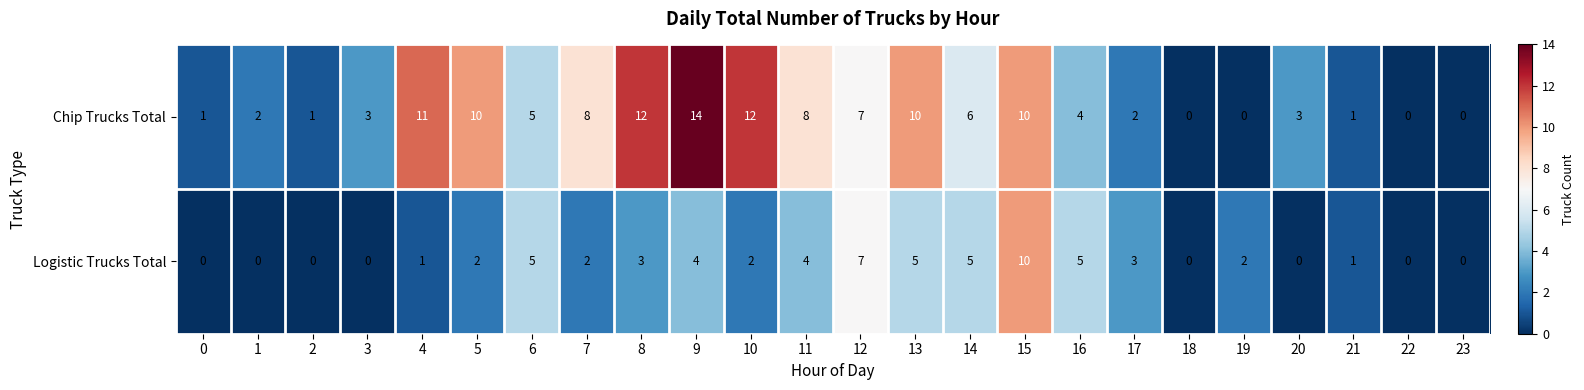

Where is Chip Trucks Total nearest to the value 7?

12